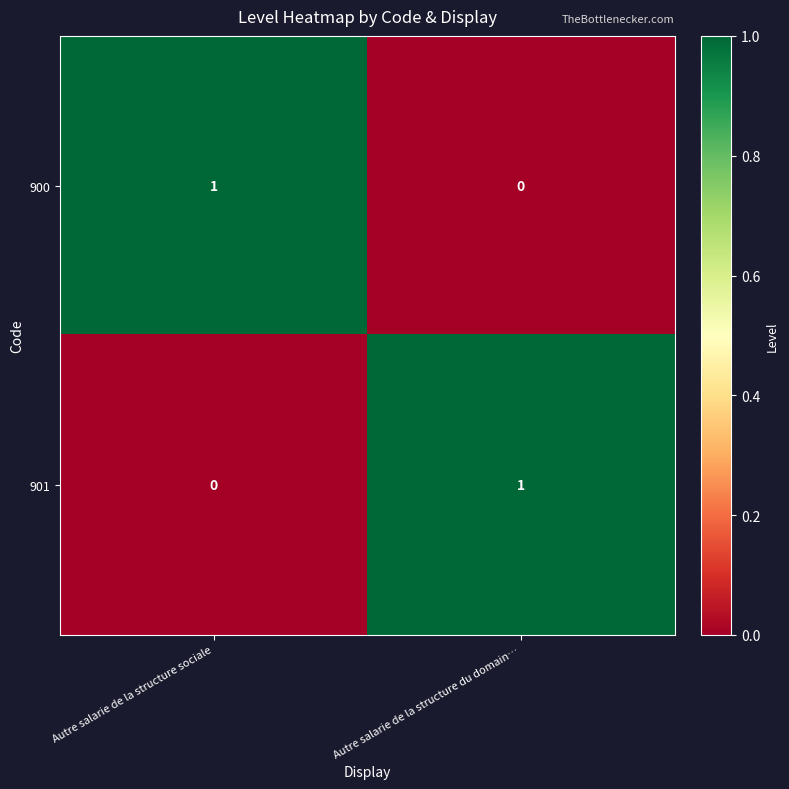

Where is 900 nearest to the value 0?

Autre salarie de la structure du domain…